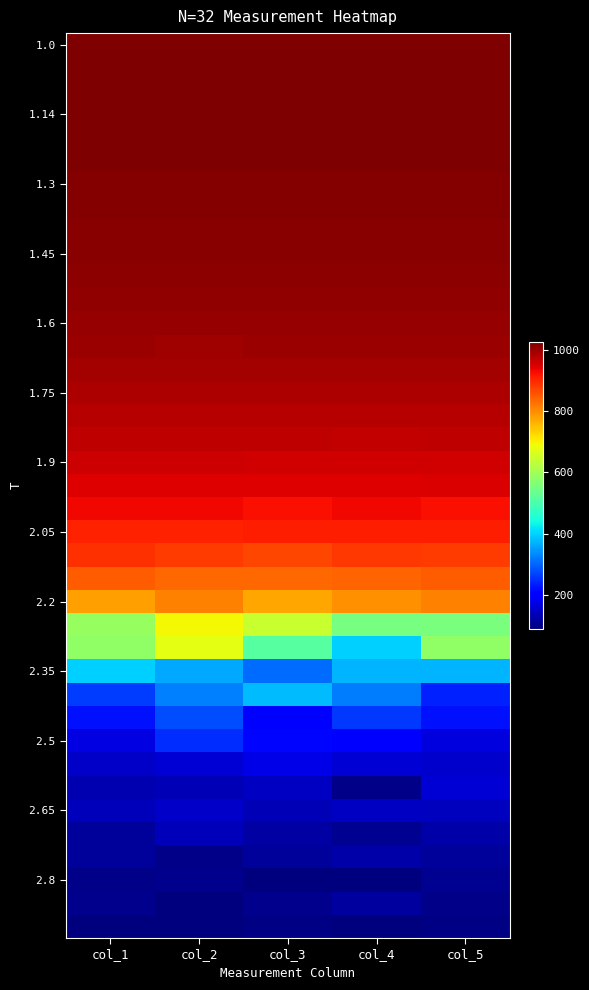

Which category has the lowest value across all series?

col_2